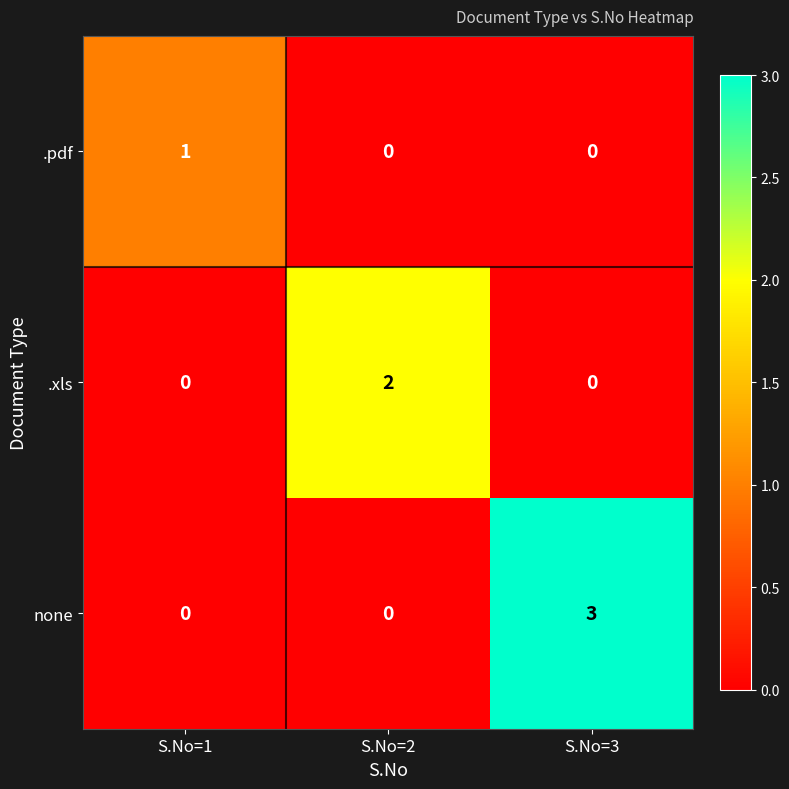

What is the difference between the none values at S.No=2 and S.No=3?

3